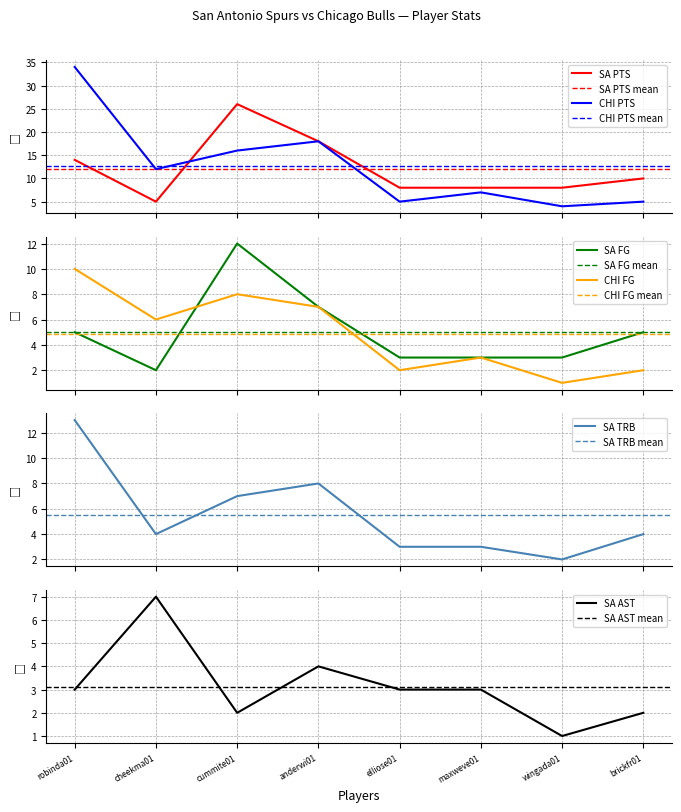

How many data points in SA AST are above 3?

2